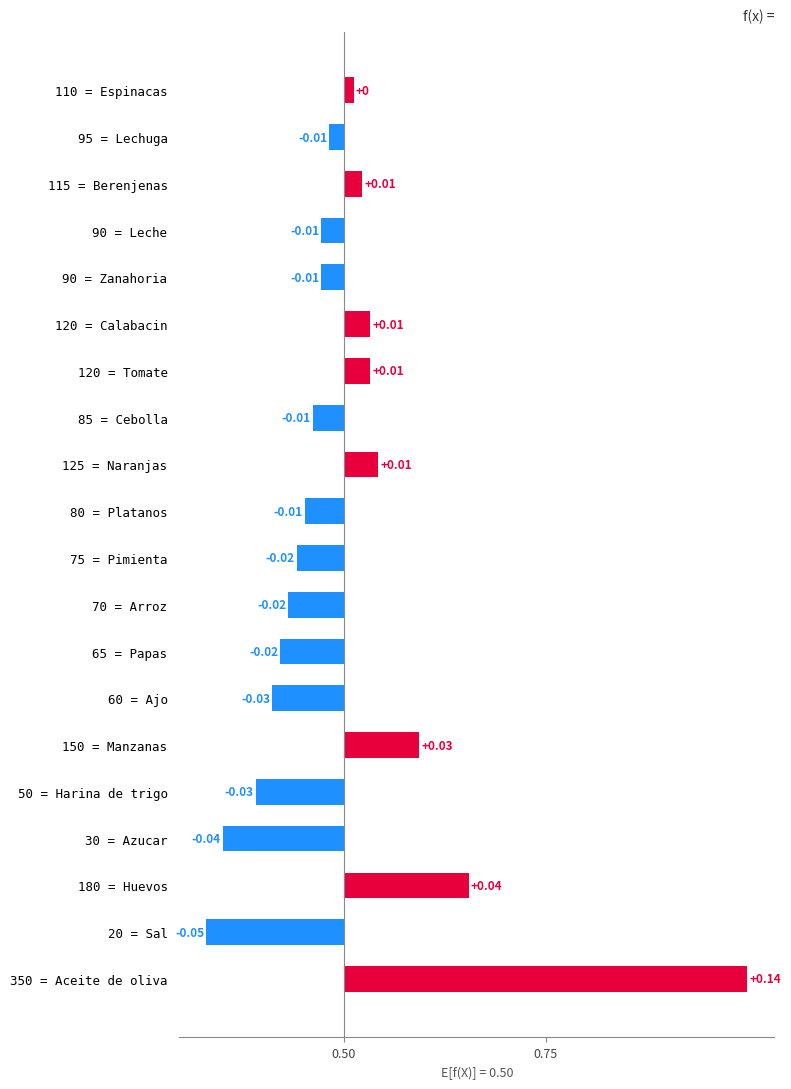

What is the change in value from 50 = Harina de trigo to 110 = Espinacas?

+60